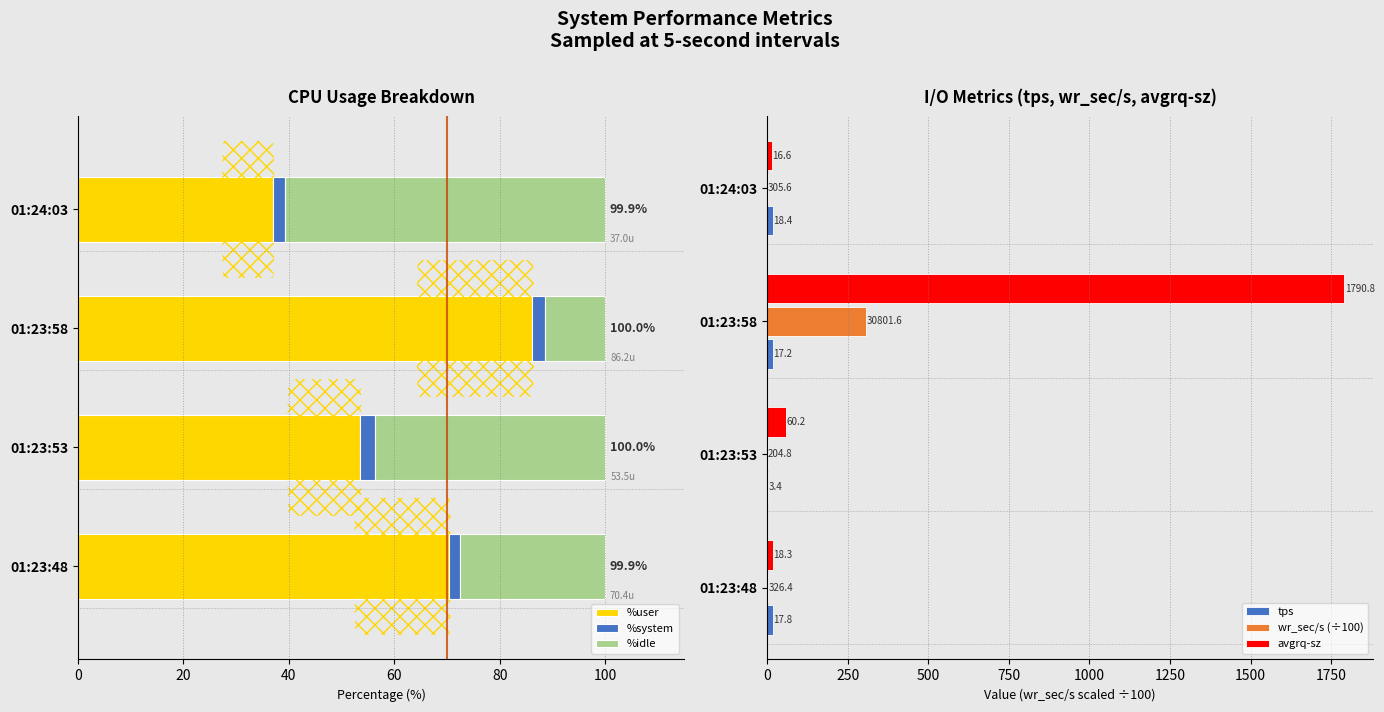

Reading right to left, what are all the values shown in this chart?

%user: 37.0	86.2	53.5	70.4
%system: 2.3	2.5	2.9	2.1
%idle: 60.6	11.4	43.6	27.4